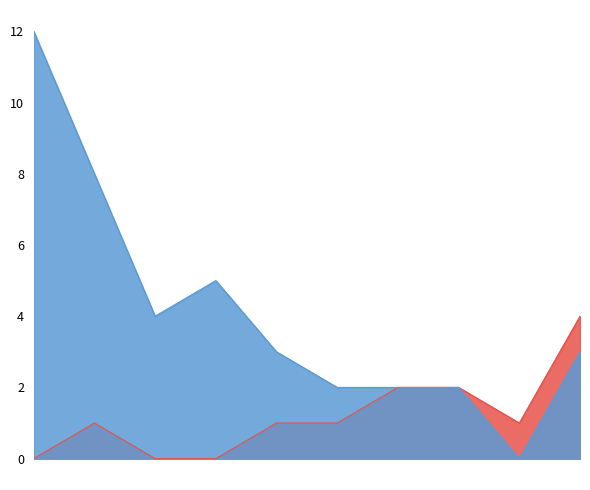

Does the chart have visible grid lines?

No